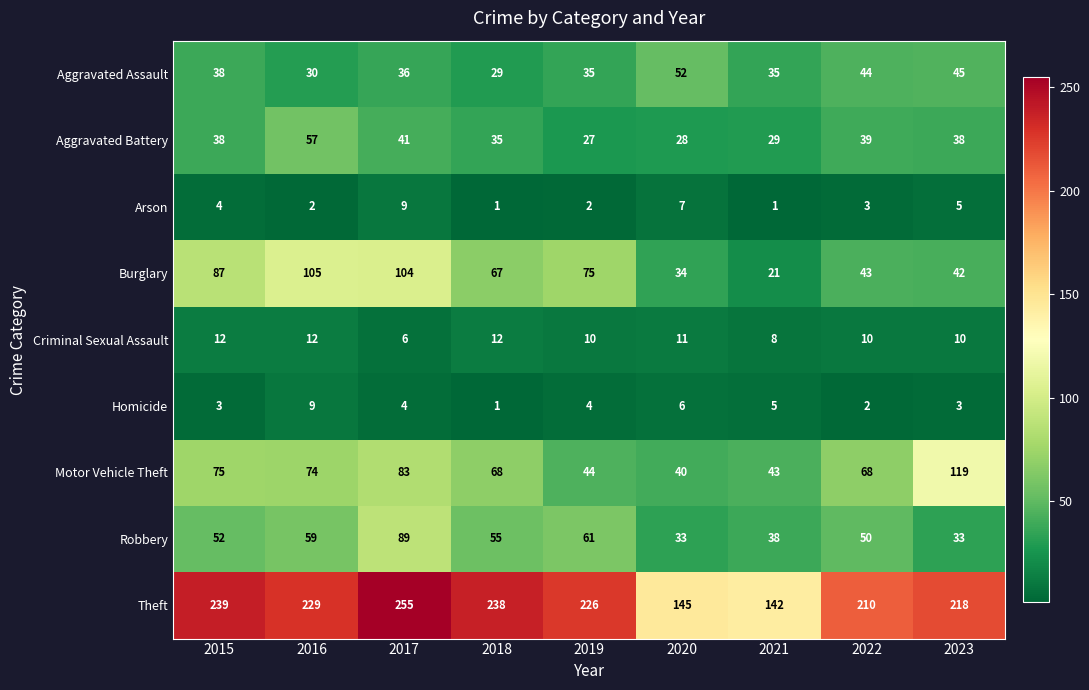

Is the value of Theft at 2020 greater than the value of Arson at 2018?

Yes